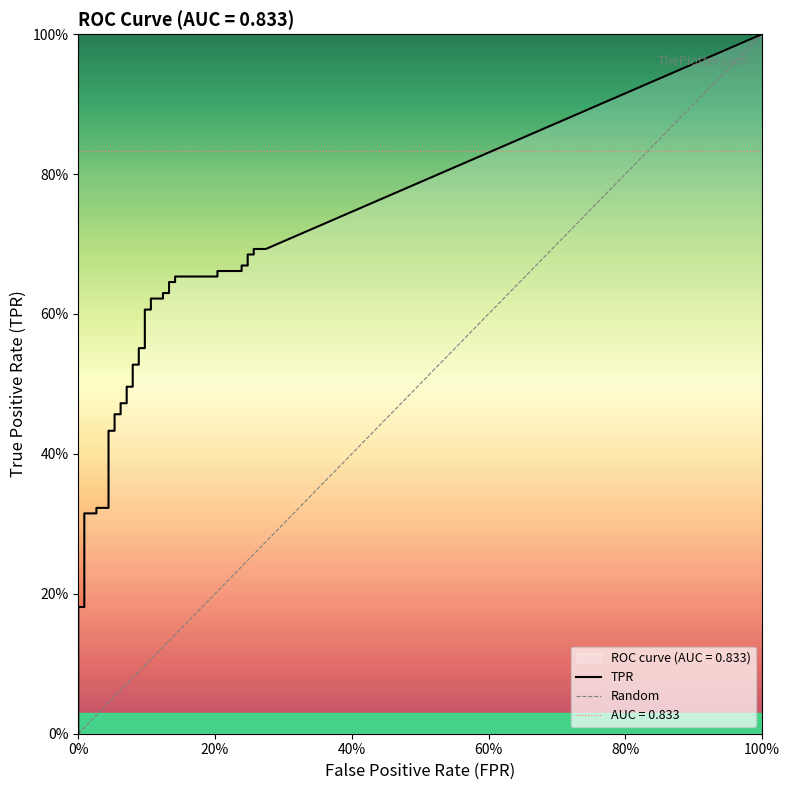

What is the label of the 33rd point from the right?

7